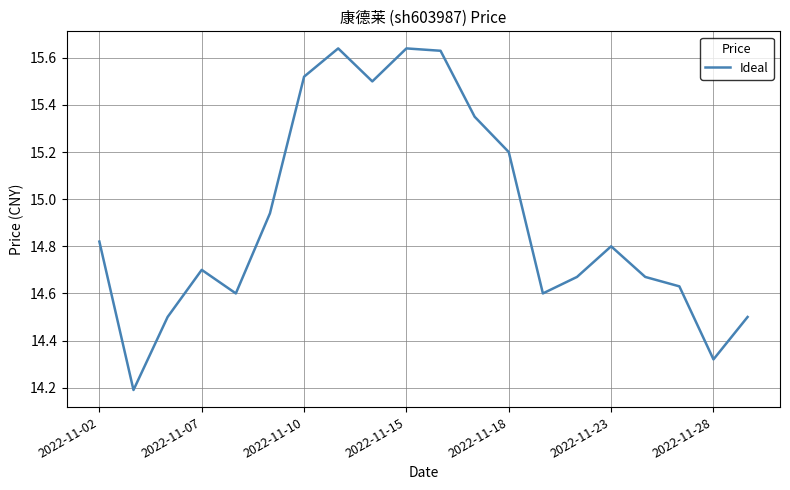

What is the minimum value shown in the chart?

14.2